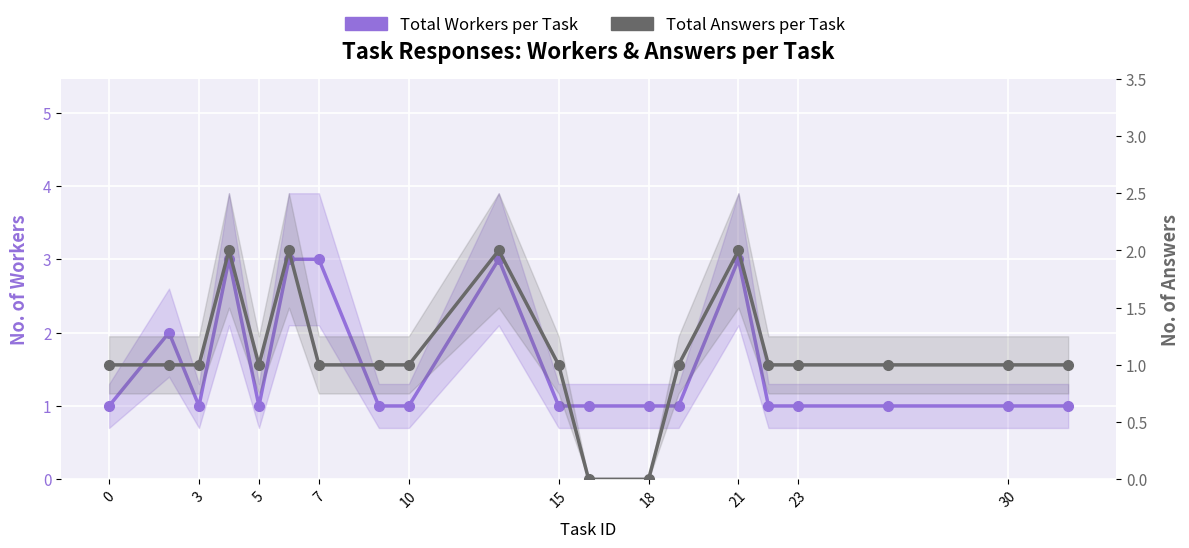

What is the value of the Total Workers per Task point at the 5th from the left?

1